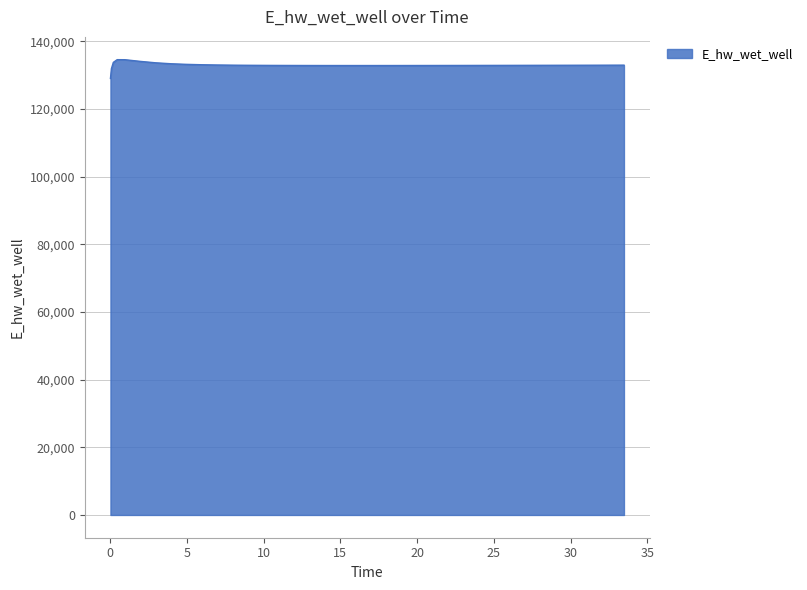

What is the smallest value displayed?

129070.3